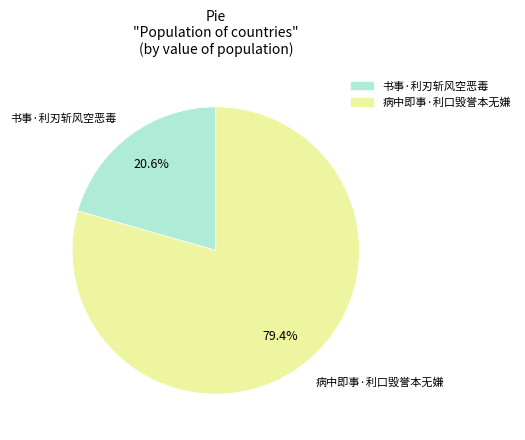

Combined, what portion of the pie is 书事·利刃斩风空恶毒 and 病中即事·利口毁誉本无嫌?

100.0%